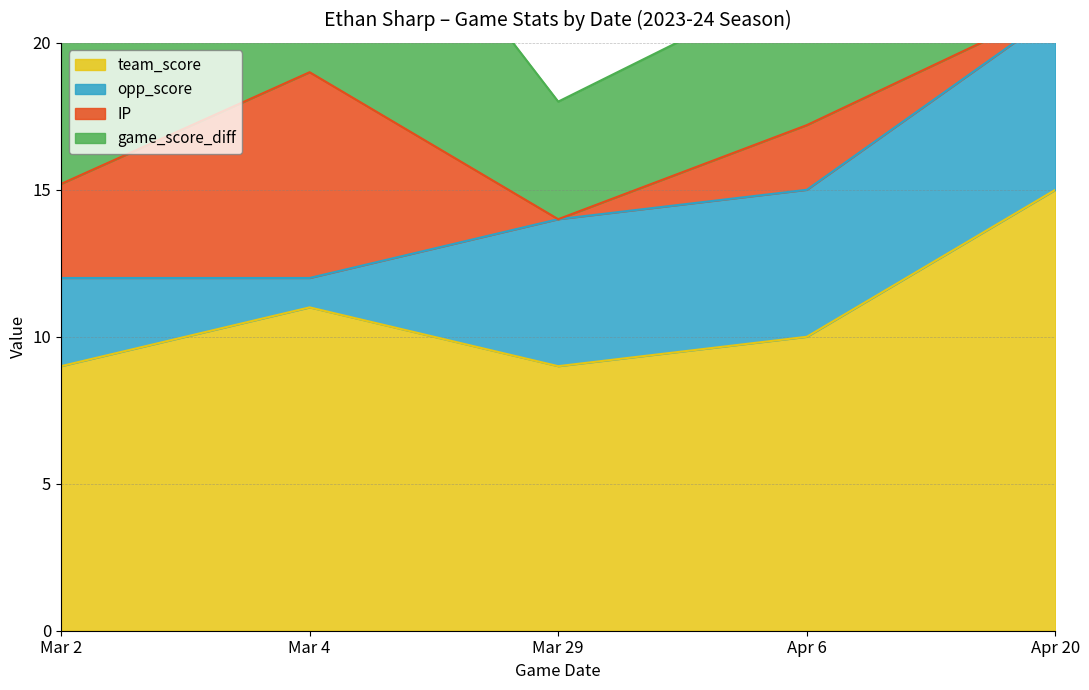

Is the value of IP at Mar 4 greater than the value of game_score_diff at Apr 20?

No